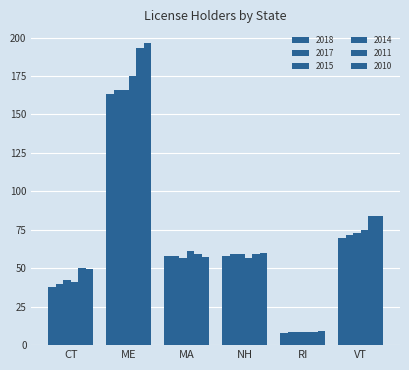

Between ME and NH, which series saw the biggest shift?

2010